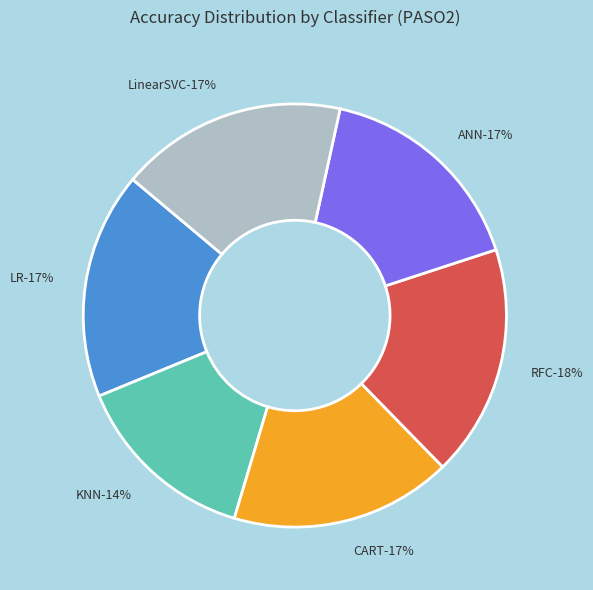

How many slices are in this pie chart?

6